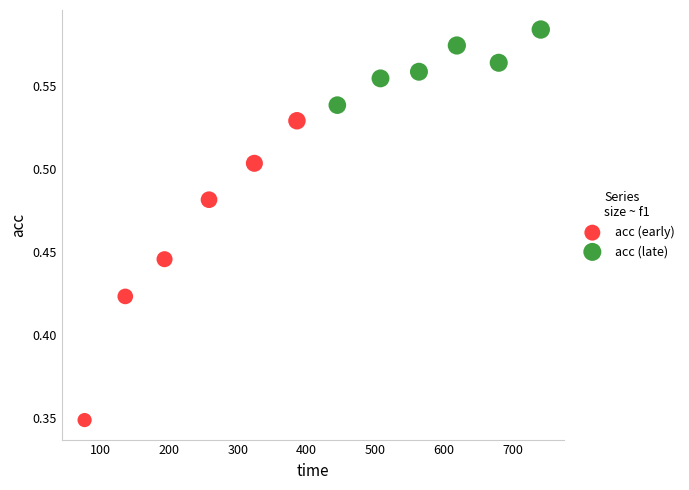

Which series contains the highest Y value?

acc (late)